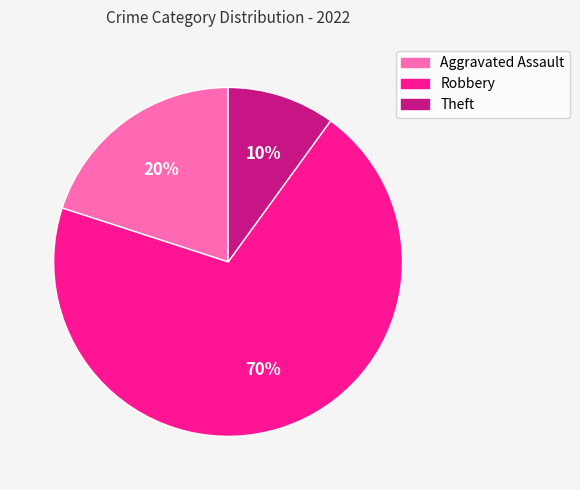

To the nearest percent, what percentage of the pie is Theft?

10%